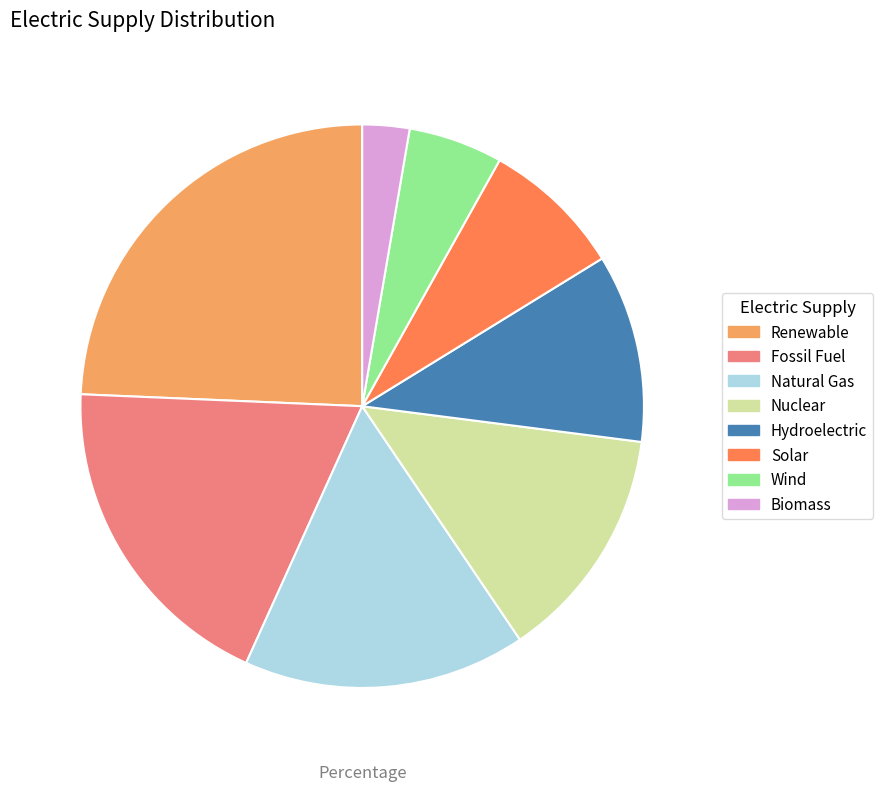

True or false: Nuclear accounts for 14% of the total.

True